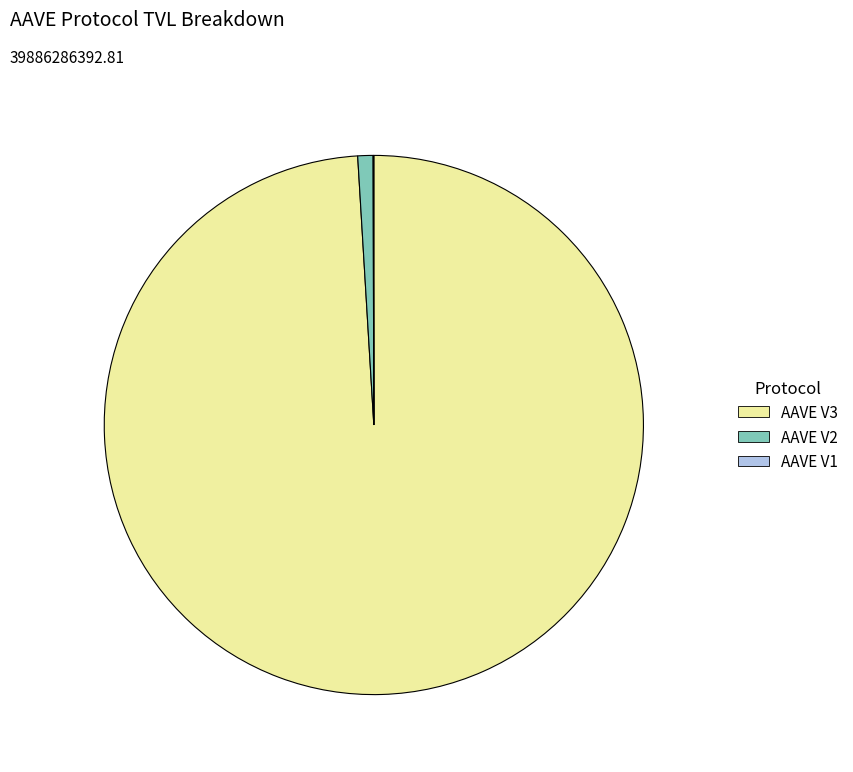

The AAVE V2 slice represents 1% of the pie. True or false?

True